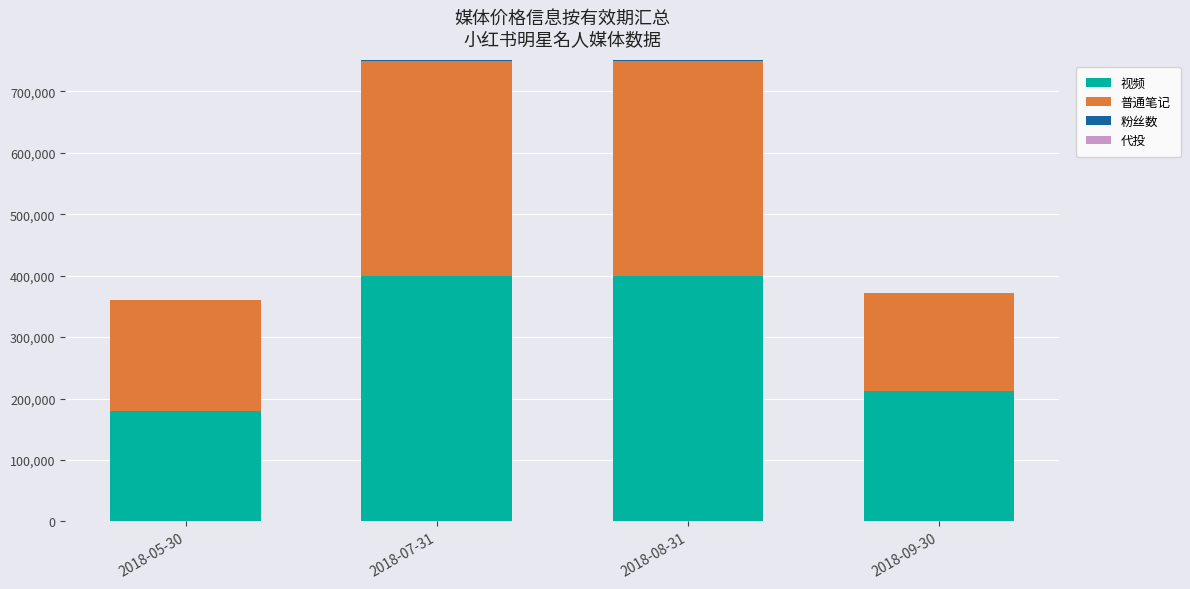

At which label is 视频 closest to 290000?

2018-09-30